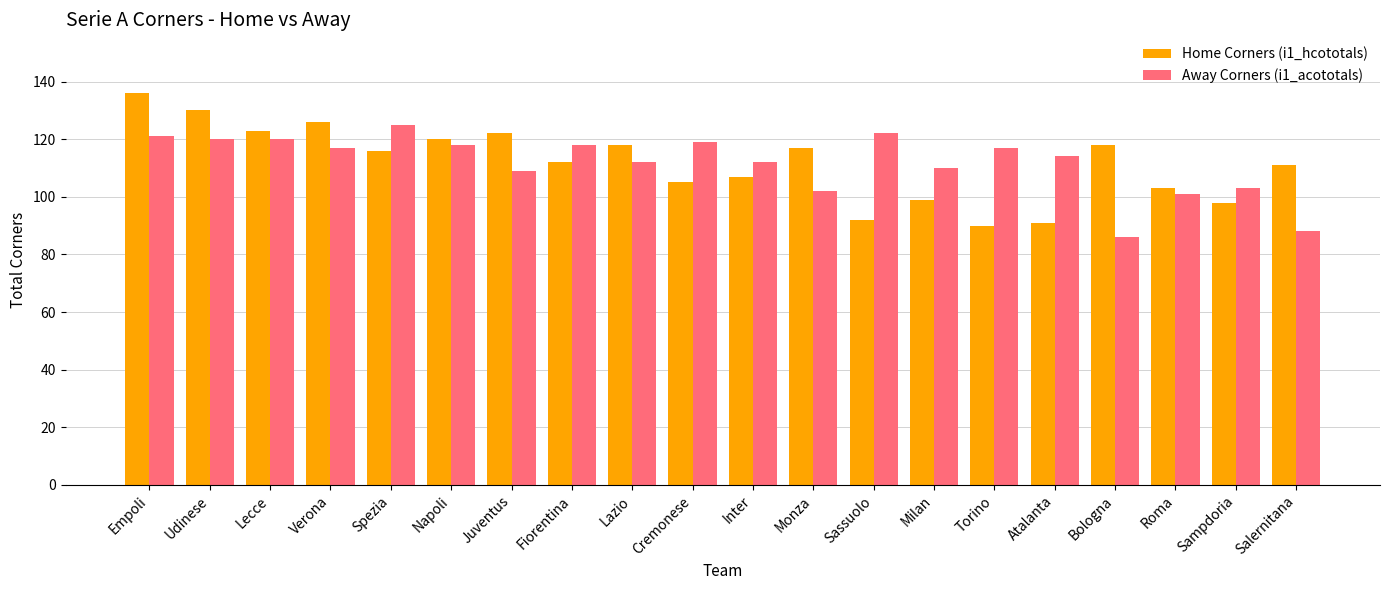

What is the difference between the second highest and minimum values in the Home Corners (i1_hcototals) series?

40